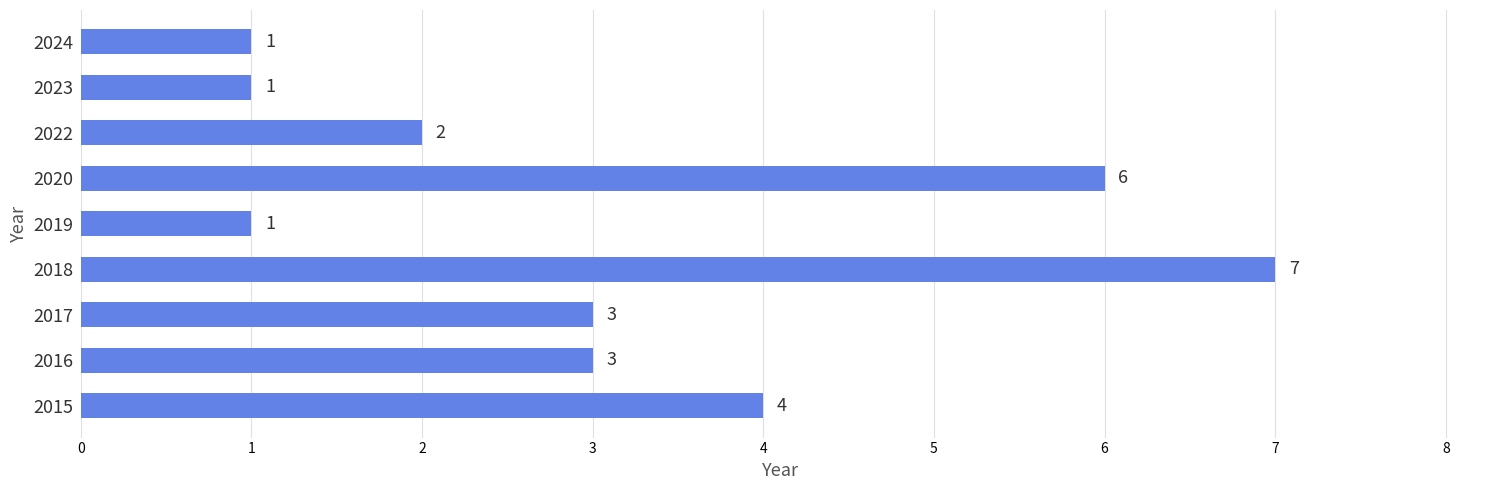

Which label corresponds to the largest value in the chart?

2018